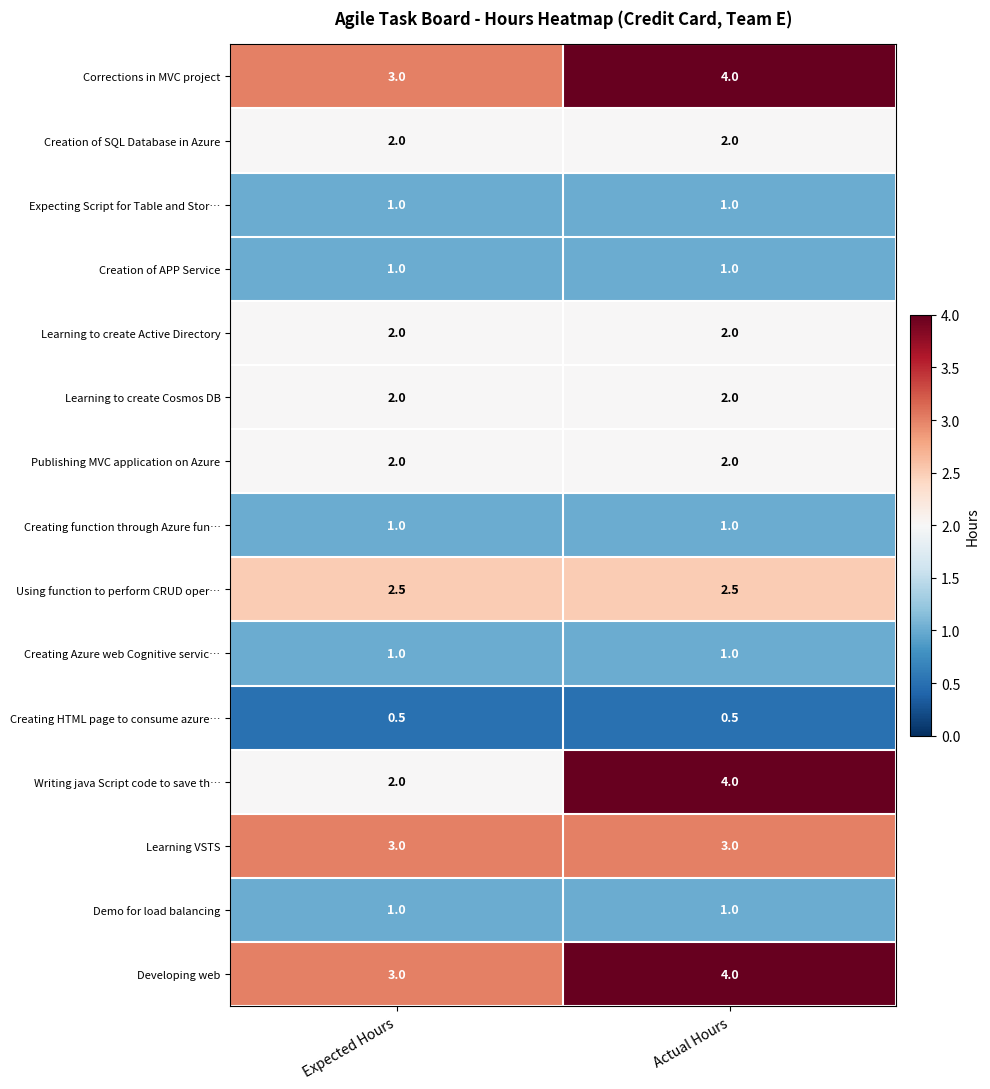

What is the maximum value for Writing java Script code to save th…?

4.0